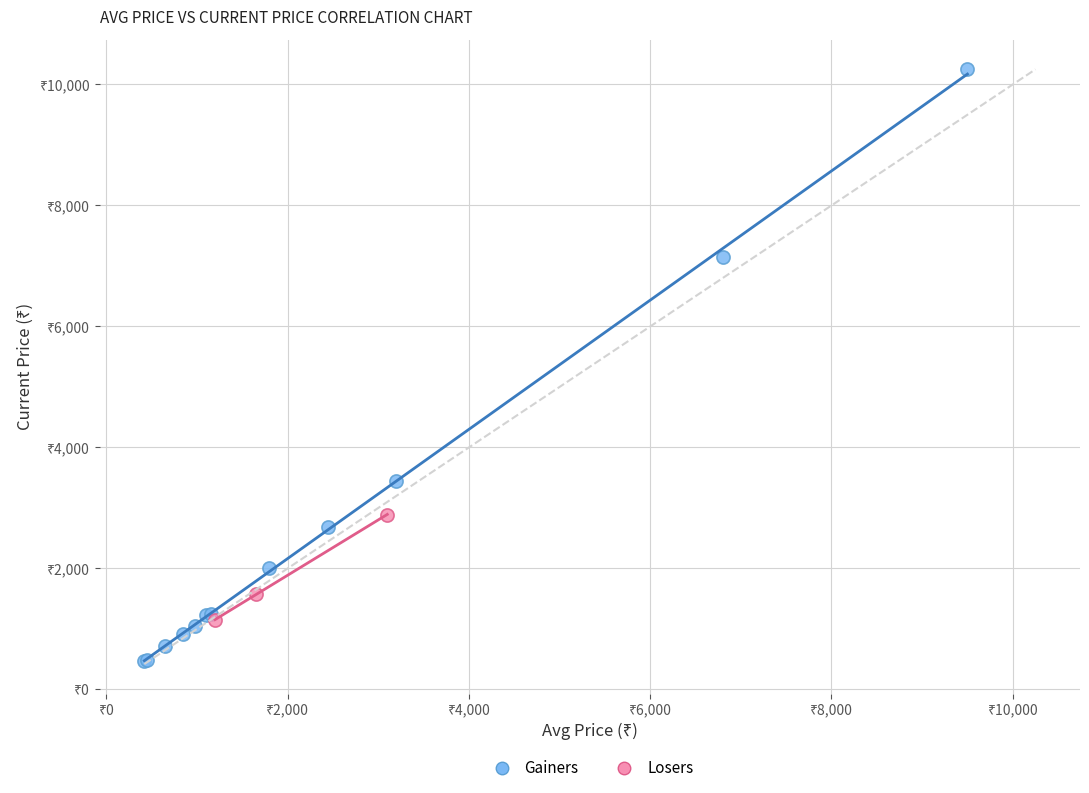

What are all the series names shown in the legend?

Gainers, Losers